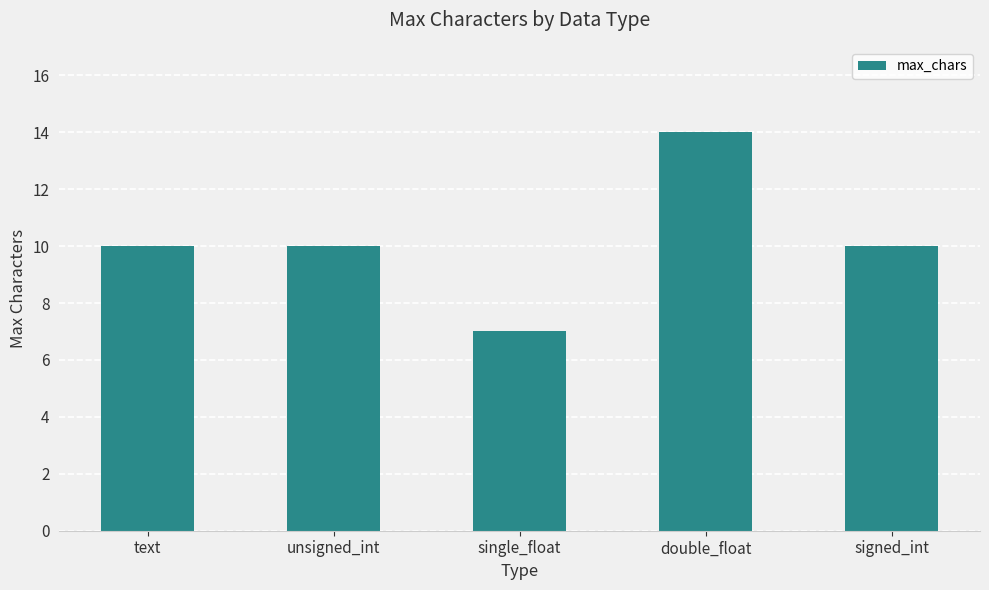

What is the label of the 1st bar from the right?

signed_int